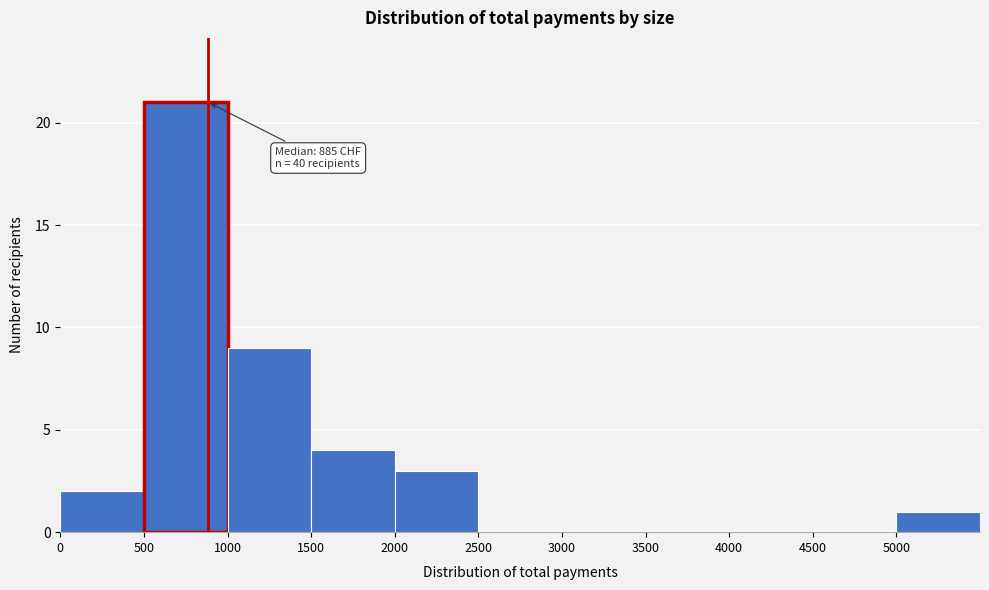

Which range on the x-axis has the tallest bar?

500 to 1000